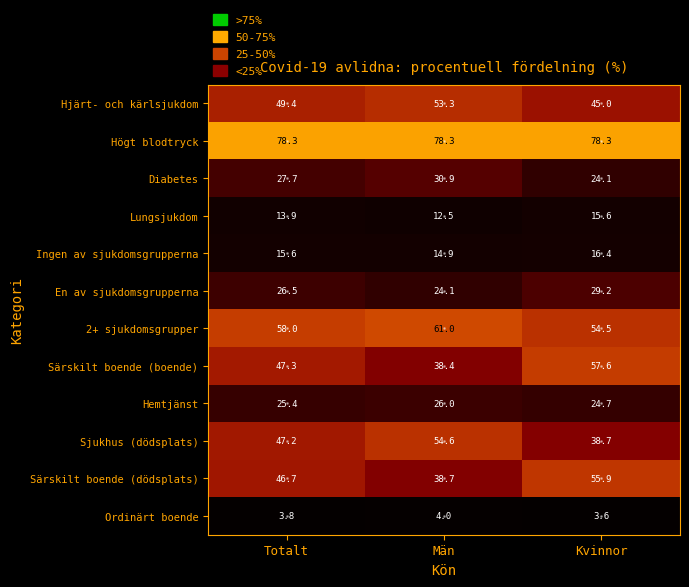

What is the average value of the En av sjukdomsgrupperna series?

26.6